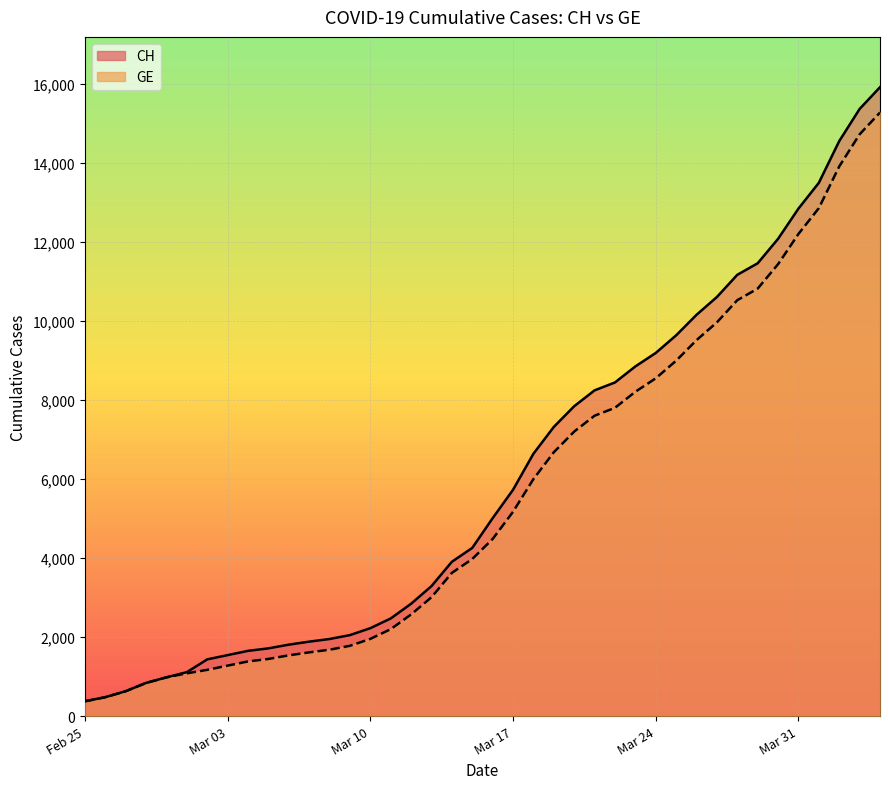

How many data points in GE are less than 4485?

20